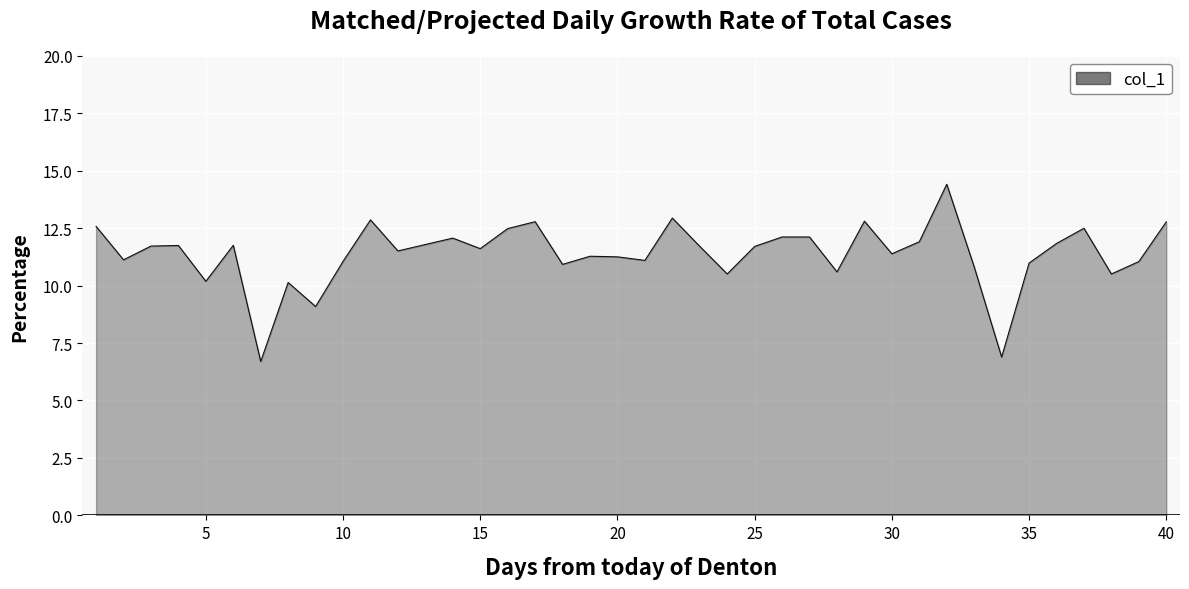

What is the maximum value shown in the chart?

14.4